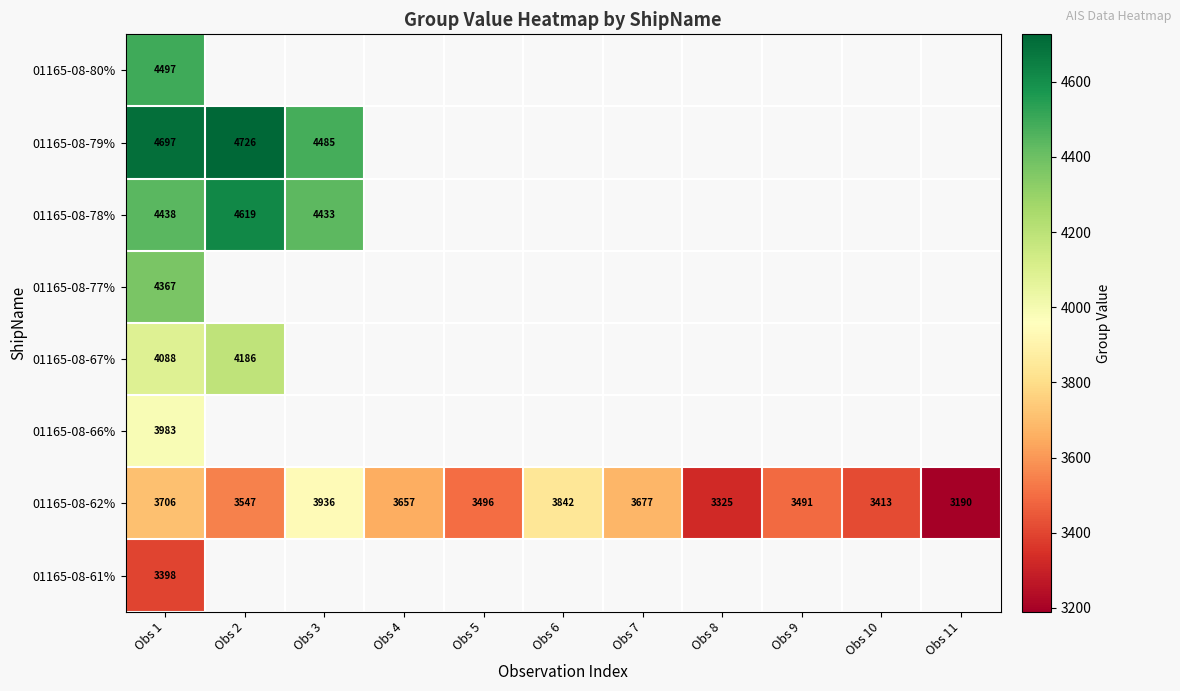

Between Obs 1 and Obs 6, which is larger?

Obs 6